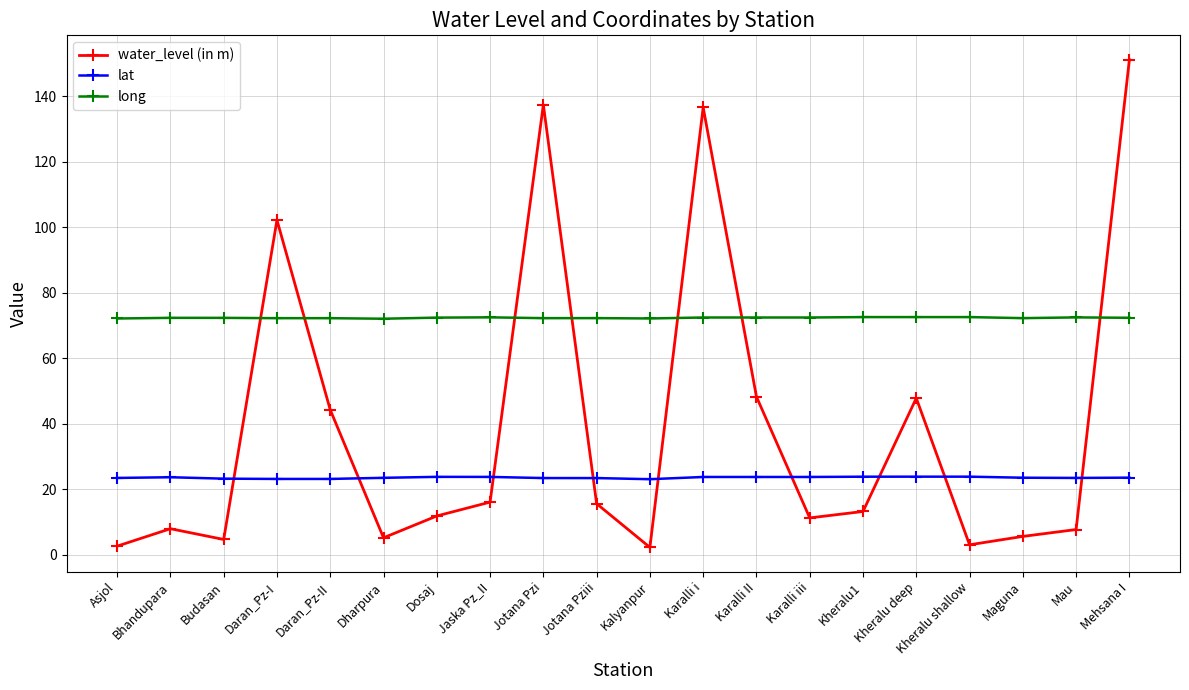

What is the smallest value displayed?

2.3